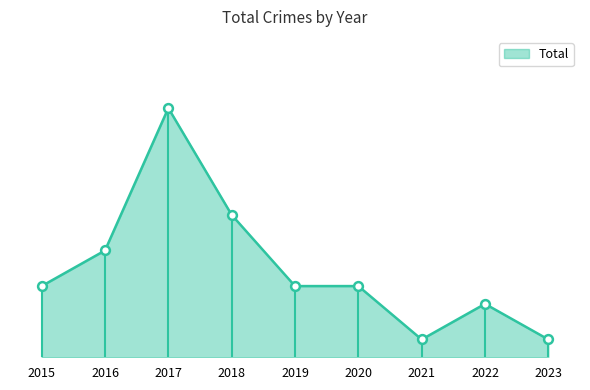

What is the change in value from 2018 to 2020?

-4